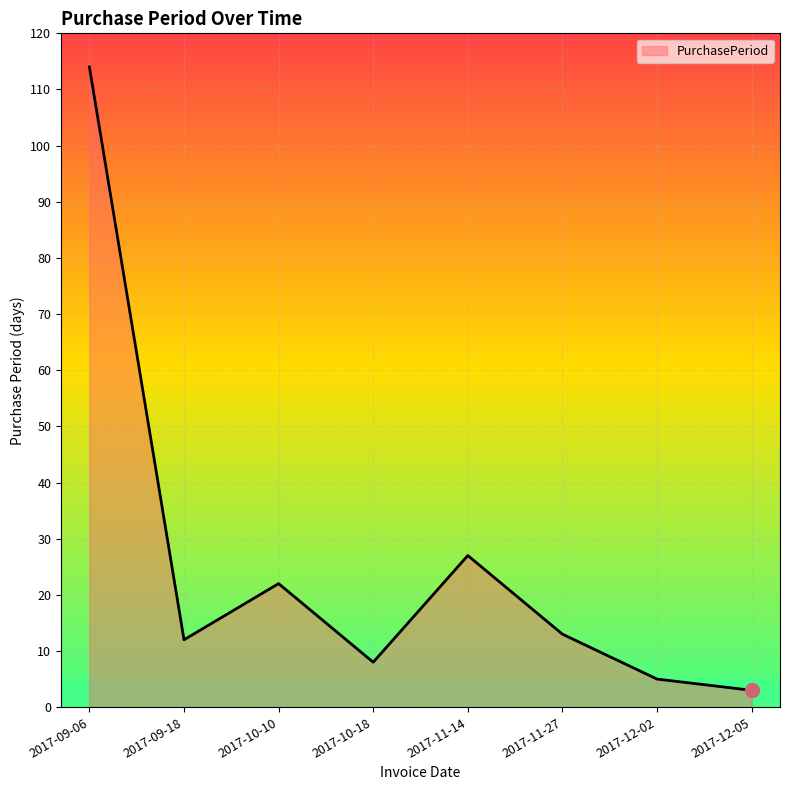

What position from the left is 2017-09-18?

2